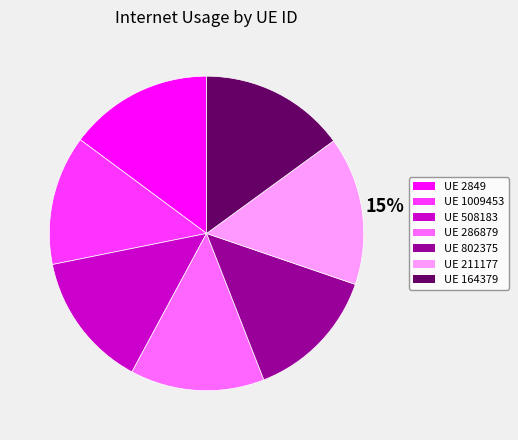

Is there any slice that represents more than half of the pie?

No